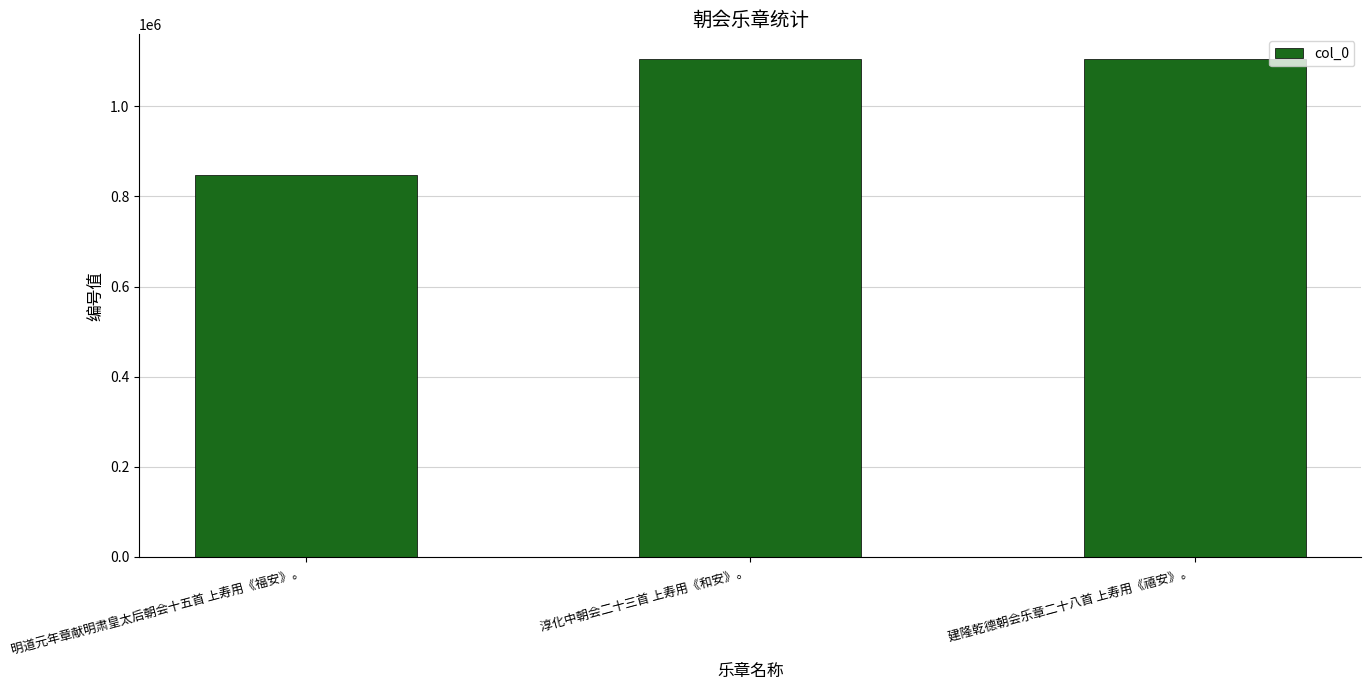

What is the average value?

1018902